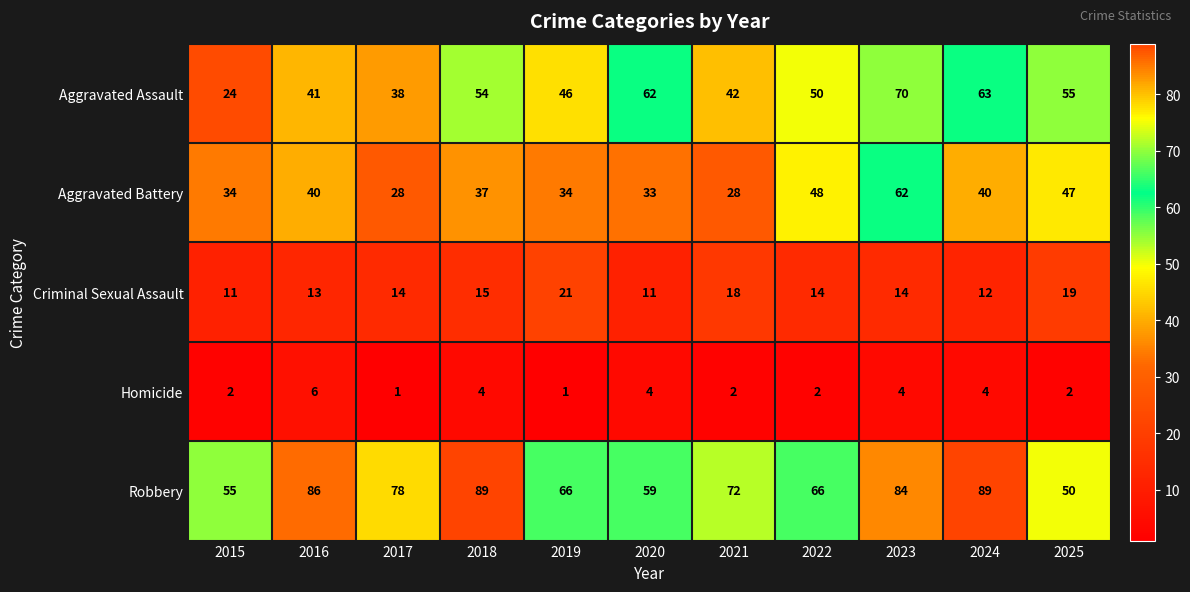

What is the total value across all series at 2023?

234